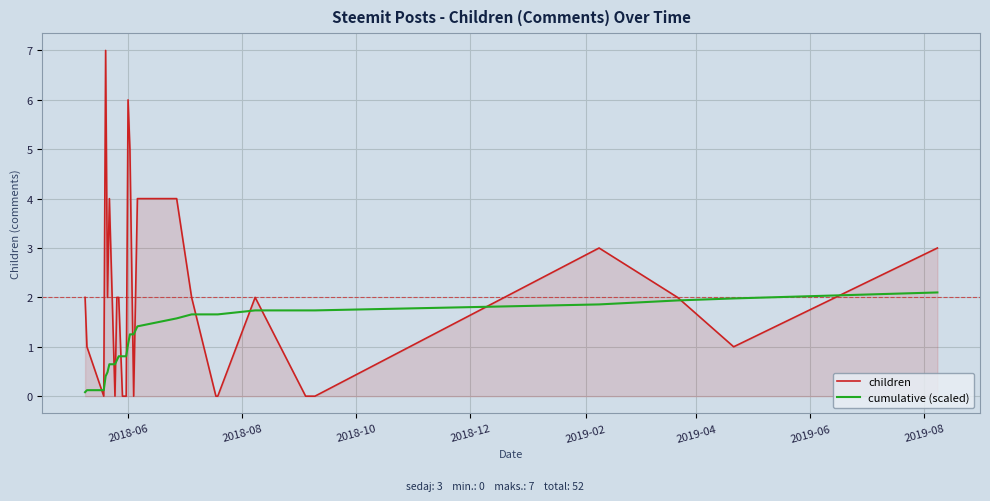

How many lines are shown in the chart?

2